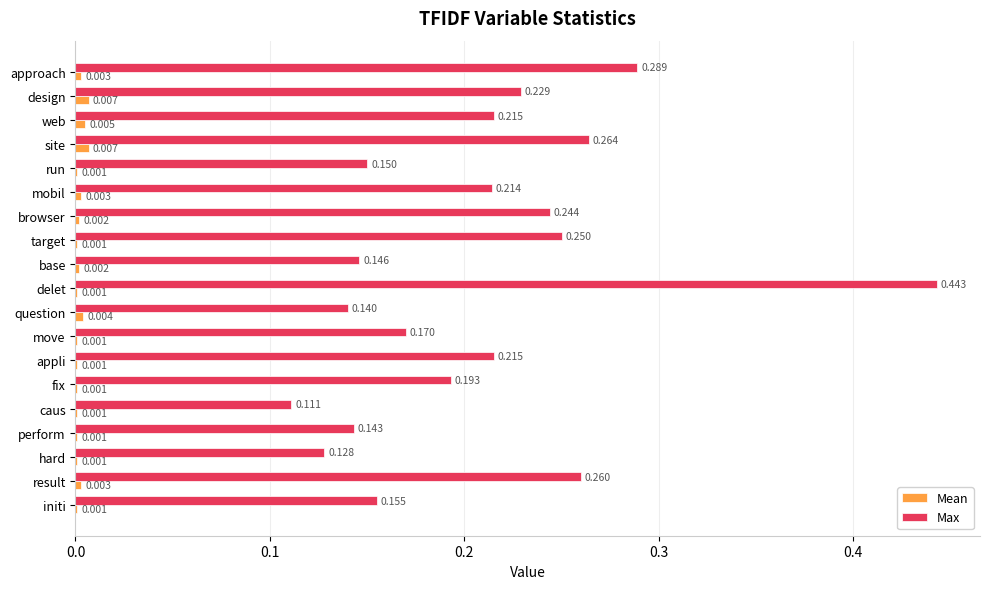

Where is Max nearest to the value 0?

caus